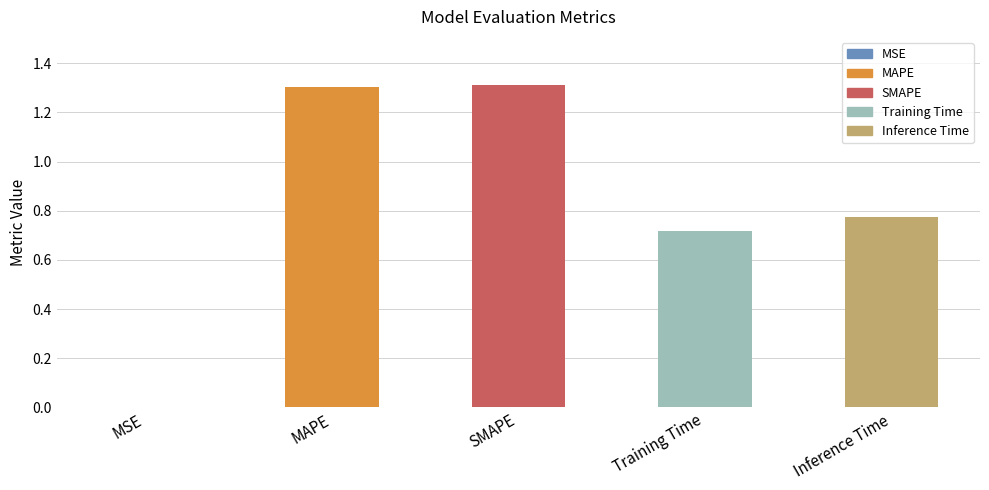

What is the change in value from Training Time to Inference Time?

+0.1